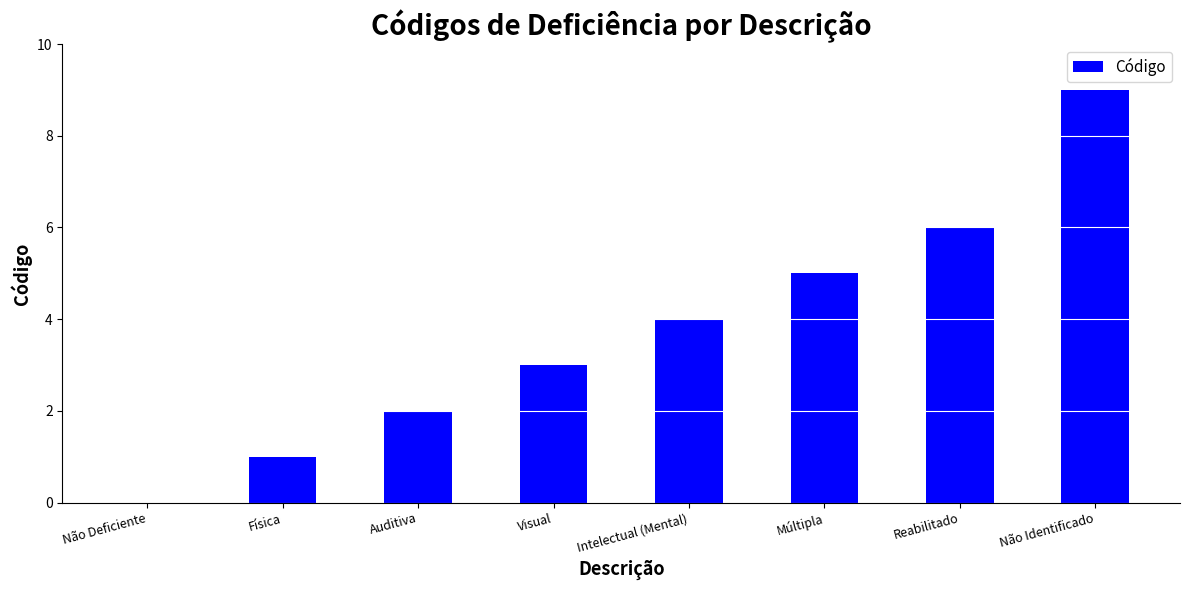

How many values are above zero?

7